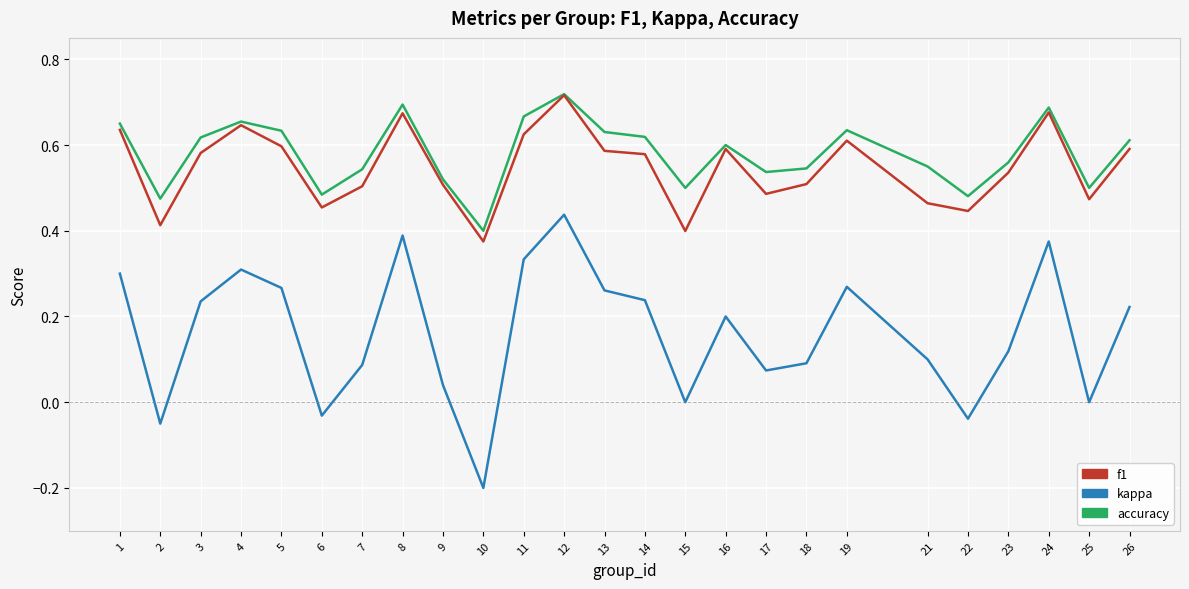

What are all the series names shown in the legend?

f1, kappa, accuracy